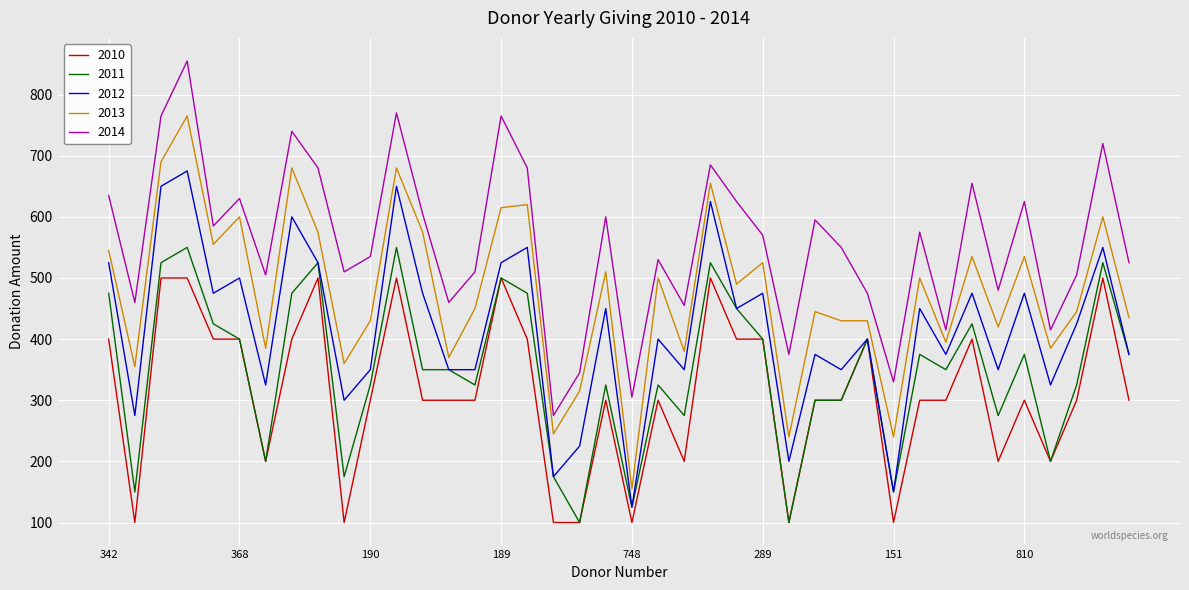

At how many categories does at least one series exceed 822?

1